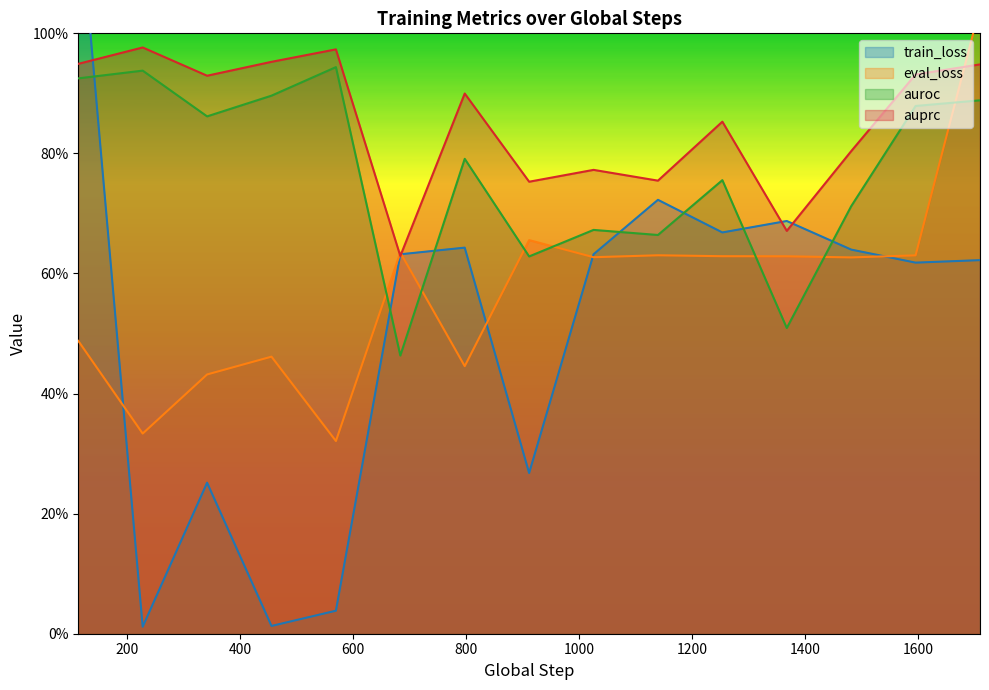

Which series has the largest range (max minus min)?

train_loss